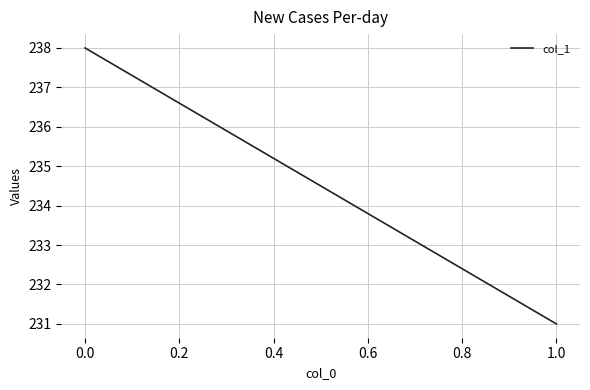

How many data points does each series have?

2